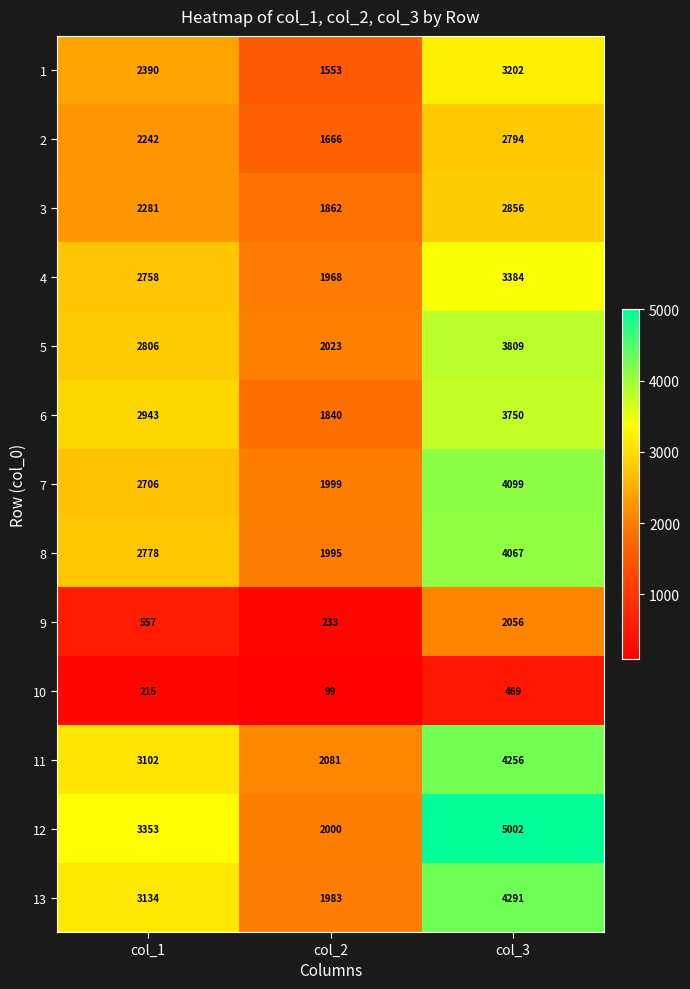

What is the difference between the maximum and minimum values in the 8 series?

2072